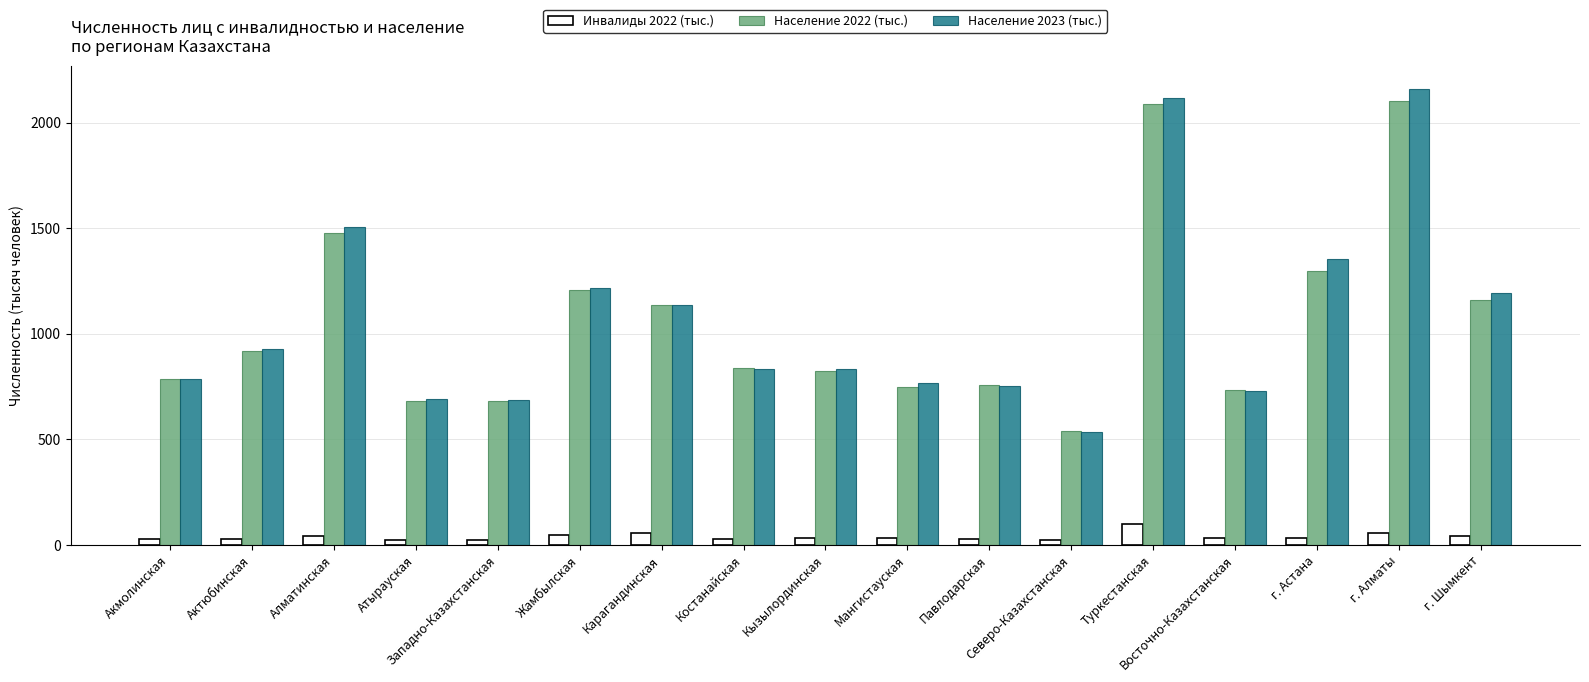

Which series changed the most between Жамбылская and Северо-Казахстанская?

Население 2023 (тыс.)